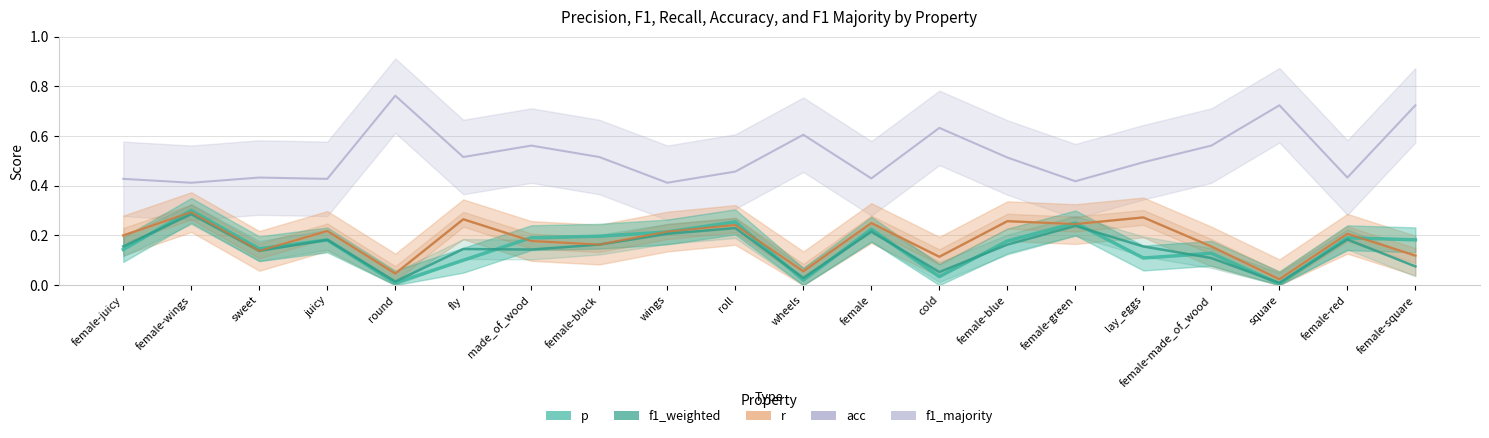

The p series shows 0.2 at wings. True or false?

True